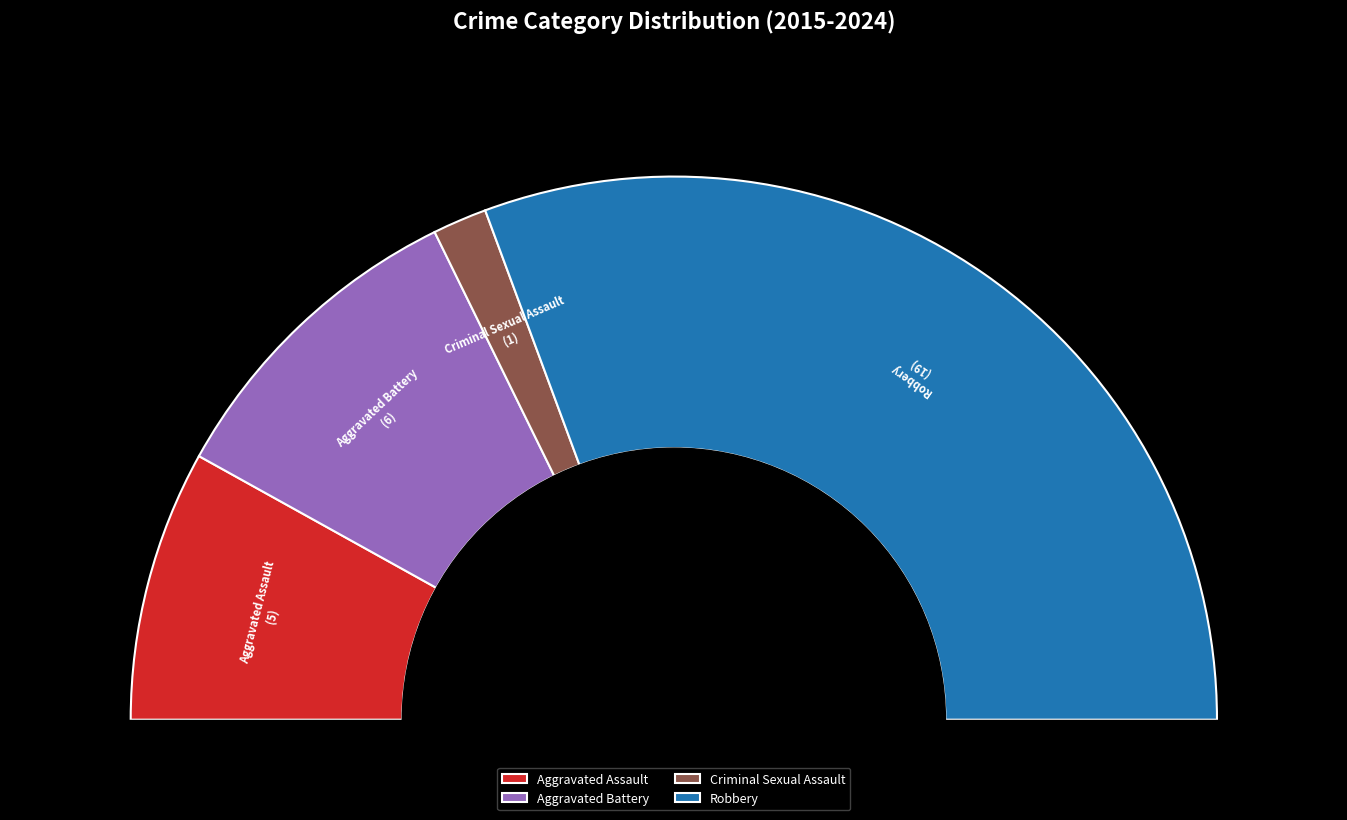

Rank the categories by value from highest to lowest.

Robbery, Aggravated Battery, Aggravated Assault, Criminal Sexual Assault